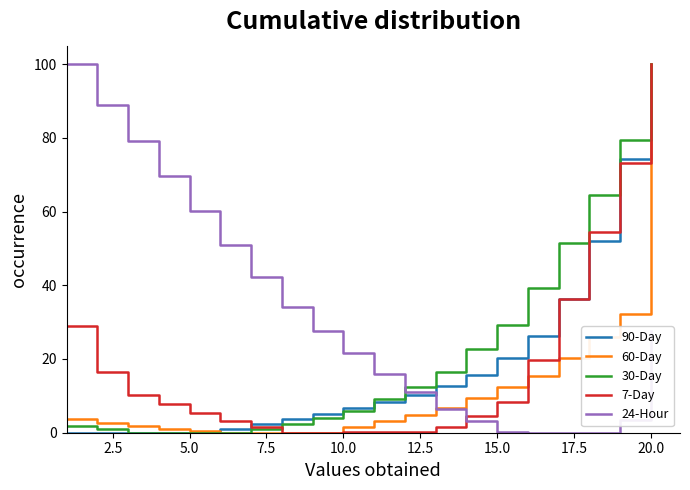

Does the chart display data point markers on the line(s)?

No